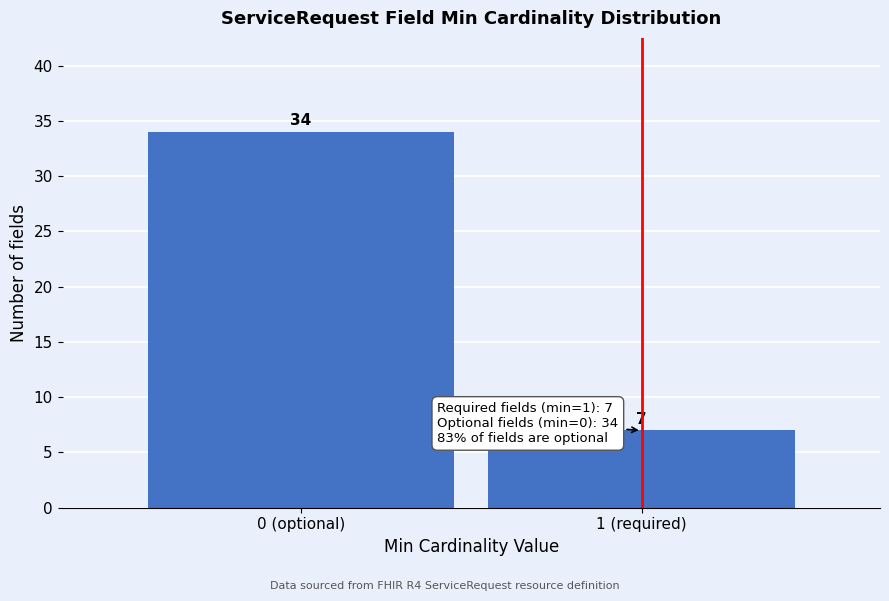

Reading left to right, list all the values displayed in this chart.

0 (optional)=34	1 (required)=7